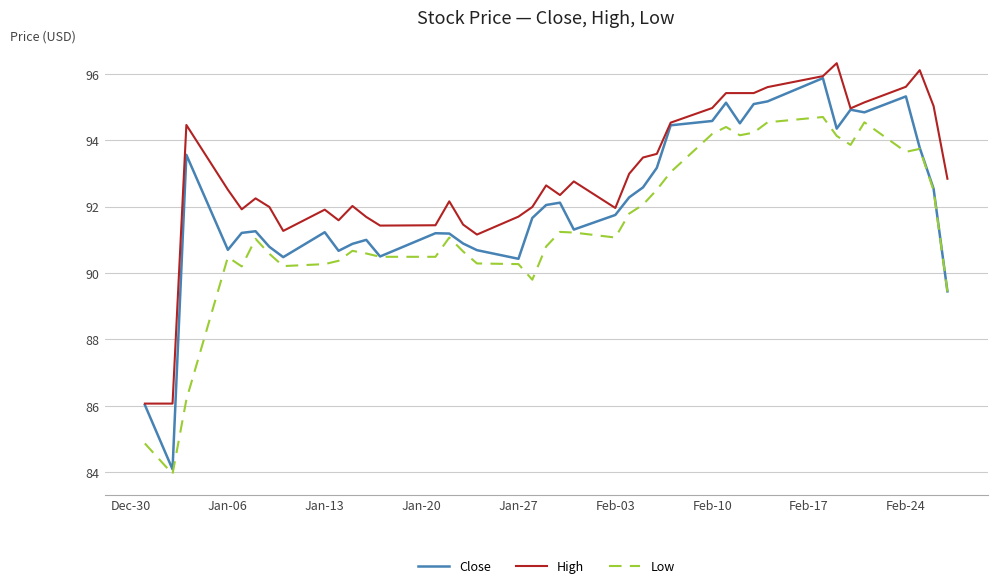

List the series in order of their overall mean, lowest first.

Low, Close, High